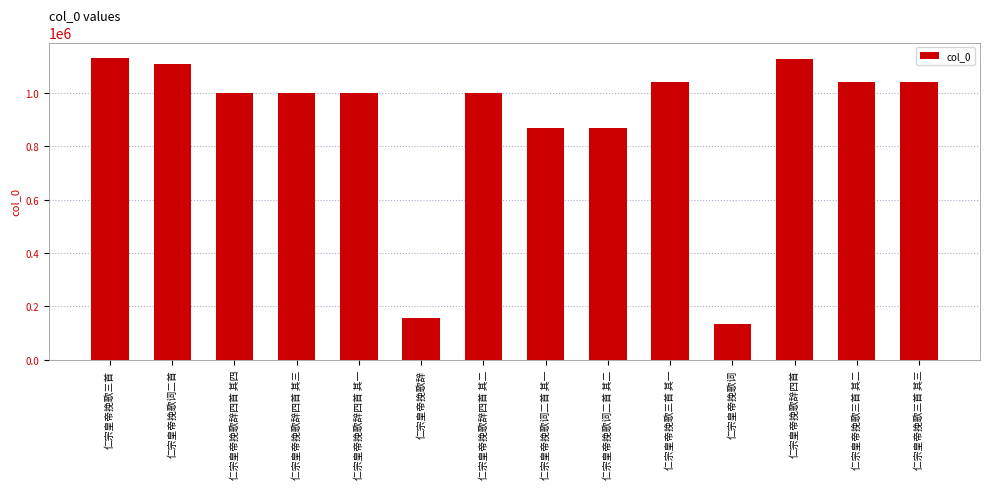

What is the sum of the values at 仁宗皇帝挽歌三首 其二 and 仁宗皇帝挽歌辞四首 其一?

2040263